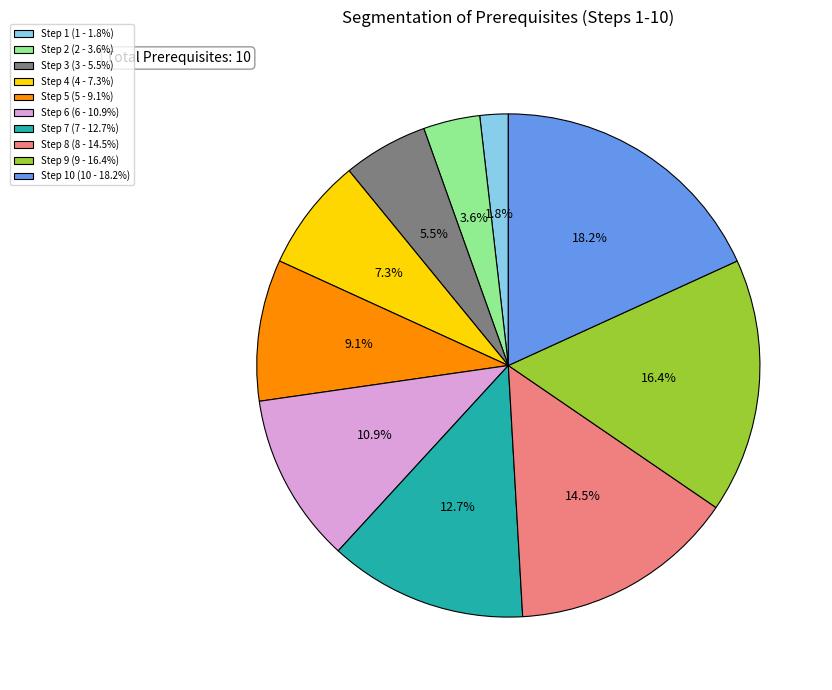

Is the sum of Step 10 (10 - 18.2%) and Step 7 (7 - 12.7%) greater than half?

No